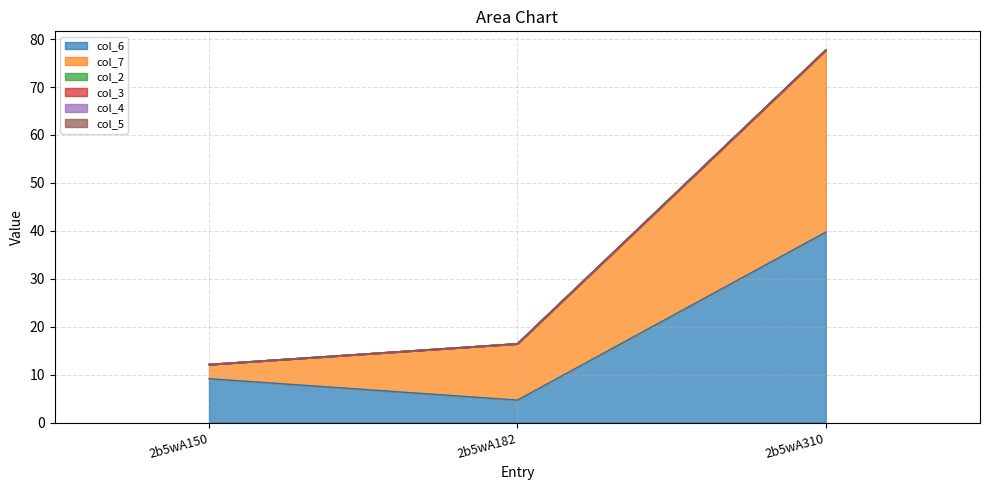

Read the col_7 value at 2b5wA182.

11.8